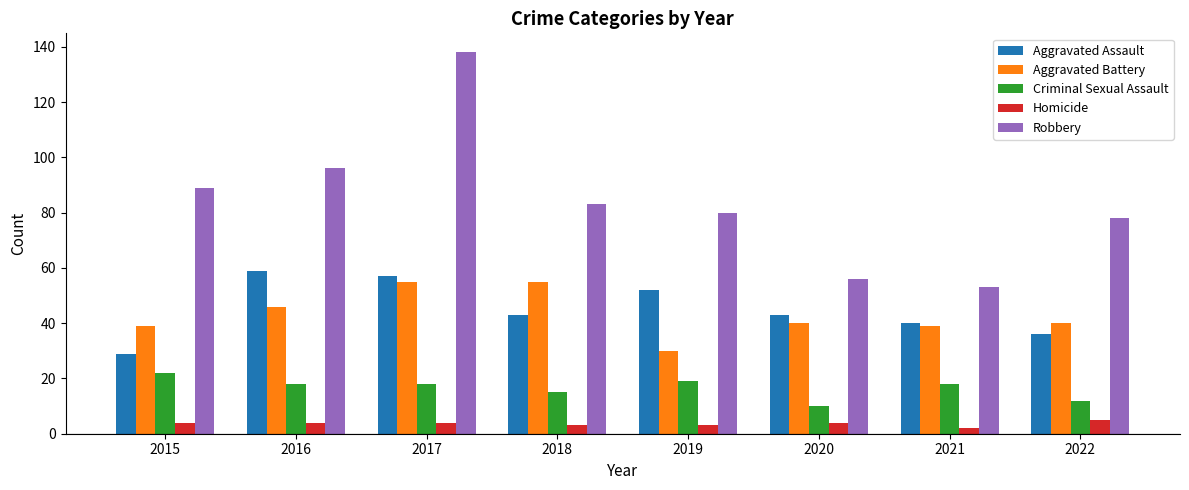

What is the difference between the maximum and second lowest values in the Aggravated Battery series?

16